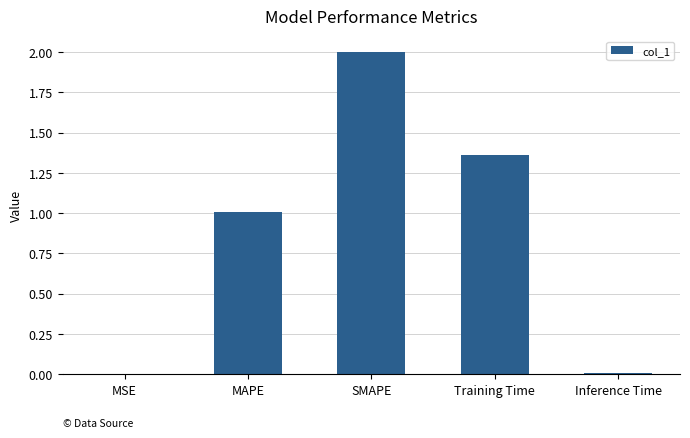

What is the sum of all values?

4.4